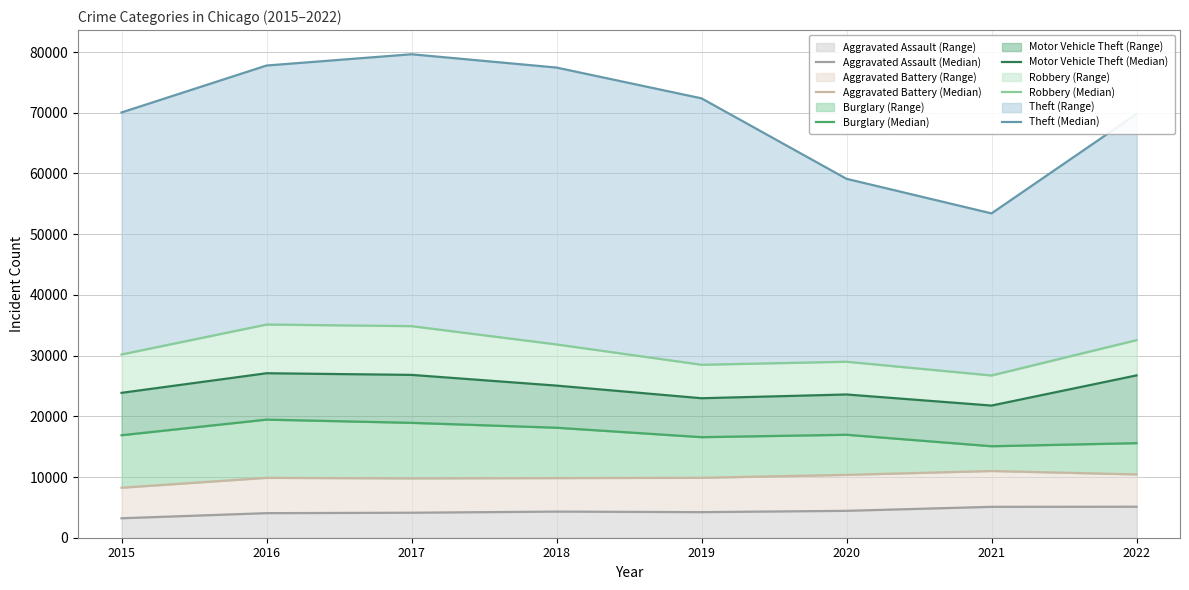

What is the minimum value for Aggravated Battery (Median)?

8239